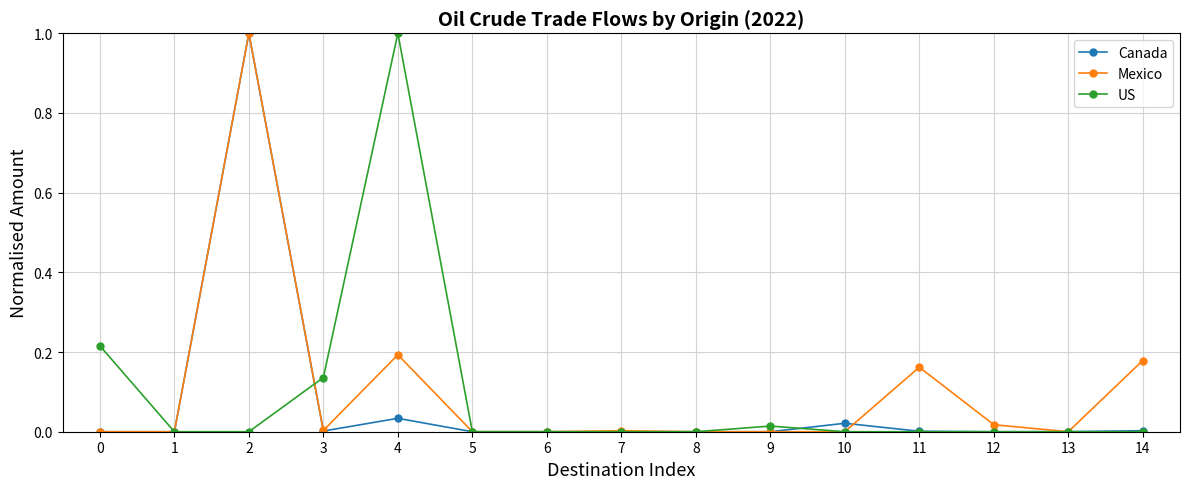

The Canada series shows 0.0 at 7. True or false?

True